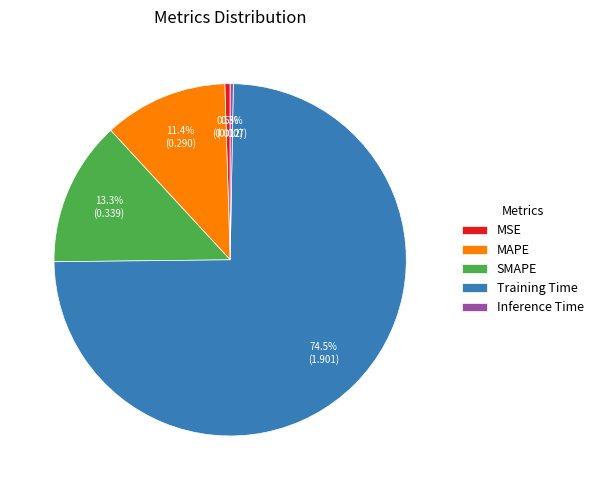

True or false: MAPE accounts for 11% of the total.

True